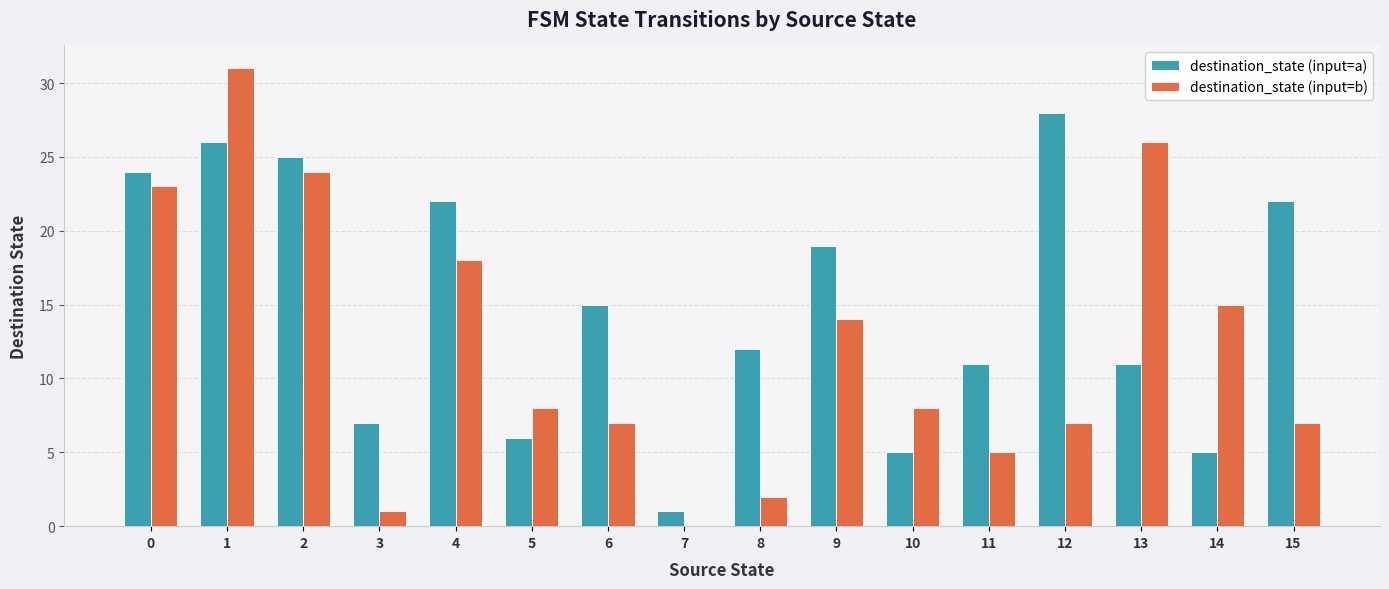

Which series changed the most between 1 and 3?

destination_state (input=b)